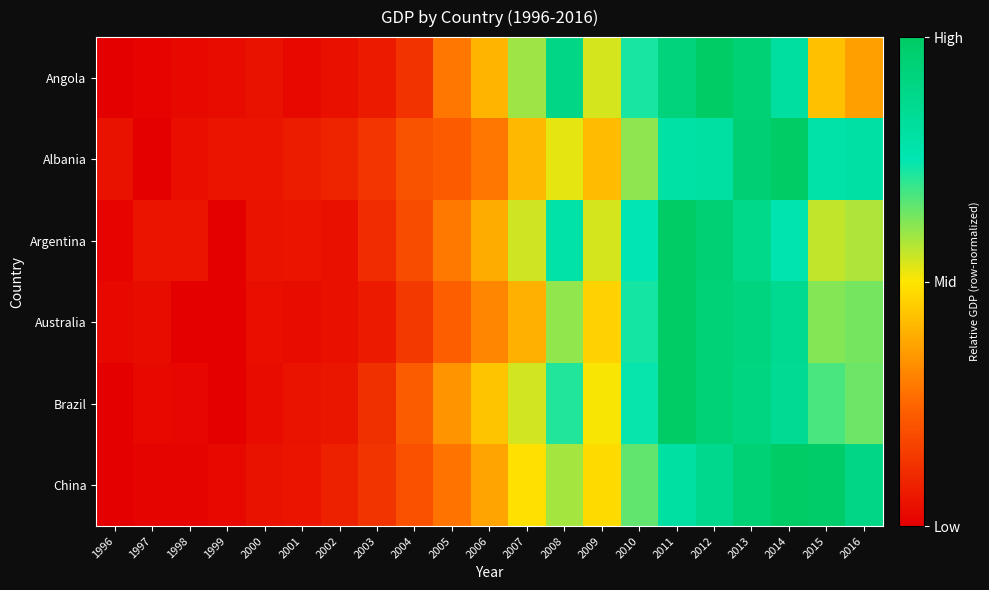

Reading left to right, extract all data points from this chart.

Angola: 1996=0.0	1997=0.0	1998=0.0	1999=0.0	2000=0.0	2001=0.0	2002=0.0	2003=0.1	2004=0.1	2005=0.3	2006=0.4	2007=0.6	2008=0.9	2009=0.5	2010=0.7	2011=0.9	2012=1.0	2013=0.9	2014=0.8	2015=0.4	2016=0.4
Albania: 1996=0.0	1997=0.0	1998=0.0	1999=0.1	2000=0.1	2001=0.1	2002=0.1	2003=0.1	2004=0.2	2005=0.2	2006=0.3	2007=0.4	2008=0.5	2009=0.4	2010=0.6	2011=0.8	2012=0.8	2013=1.0	2014=1.0	2015=0.8	2016=0.8
Argentina: 1996=0.0	1997=0.1	1998=0.1	1999=0.0	2000=0.1	2001=0.1	2002=0.0	2003=0.1	2004=0.2	2005=0.3	2006=0.4	2007=0.5	2008=0.8	2009=0.5	2010=0.8	2011=1.0	2012=0.9	2013=0.9	2014=0.8	2015=0.6	2016=0.6
Australia: 1996=0.0	1997=0.0	1998=0.0	1999=0.0	2000=0.0	2001=0.0	2002=0.0	2003=0.1	2004=0.1	2005=0.2	2006=0.3	2007=0.4	2008=0.6	2009=0.5	2010=0.7	2011=1.0	2012=0.9	2013=0.9	2014=0.9	2015=0.6	2016=0.6
Brazil: 1996=0.0	1997=0.0	1998=0.0	1999=0.0	2000=0.0	2001=0.0	2002=0.1	2003=0.1	2004=0.2	2005=0.3	2006=0.4	2007=0.5	2008=0.7	2009=0.5	2010=0.7	2011=1.0	2012=0.9	2013=0.9	2014=0.8	2015=0.7	2016=0.6
China: 1996=0.0	1997=0.0	1998=0.0	1999=0.0	2000=0.0	2001=0.1	2002=0.1	2003=0.1	2004=0.2	2005=0.3	2006=0.4	2007=0.5	2008=0.6	2009=0.5	2010=0.7	2011=0.8	2012=0.9	2013=0.9	2014=1.0	2015=1.0	2016=0.9